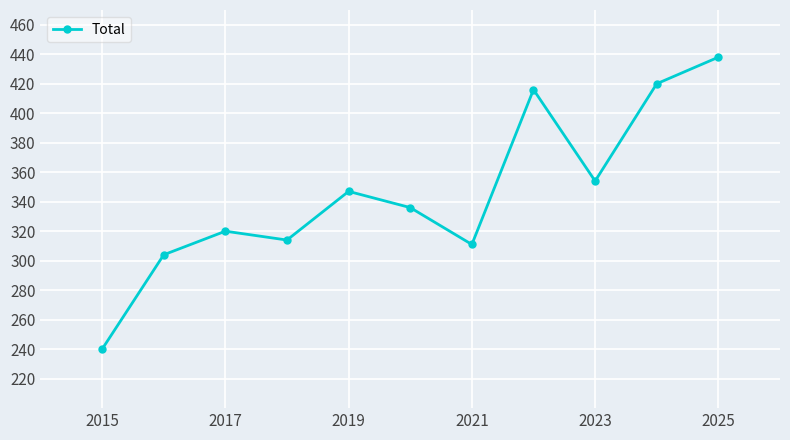

How many interior local peaks (higher than both neighbors) does the data have?

3